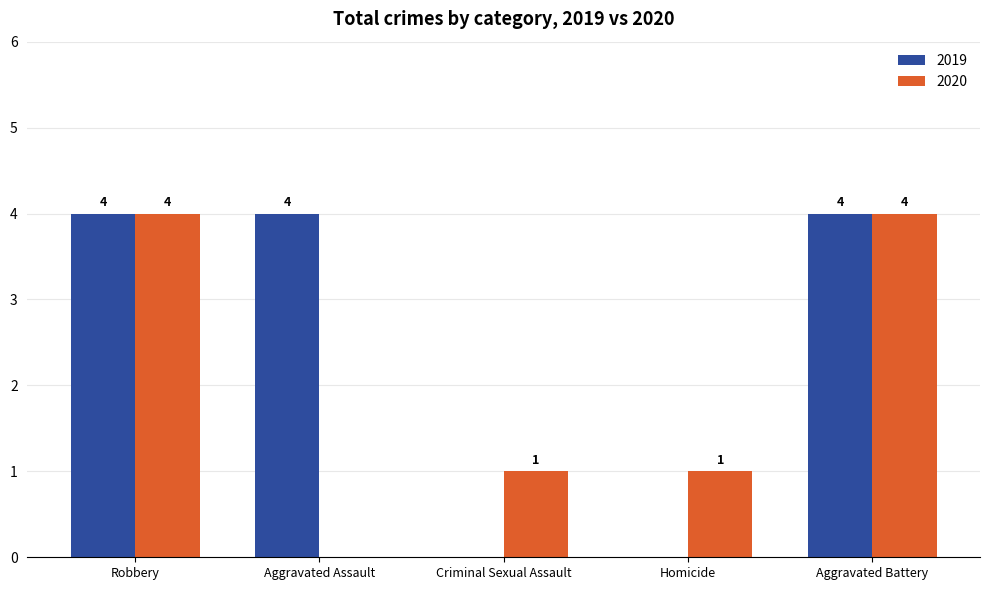

What is the spread (max minus min) of values at Criminal Sexual Assault?

1